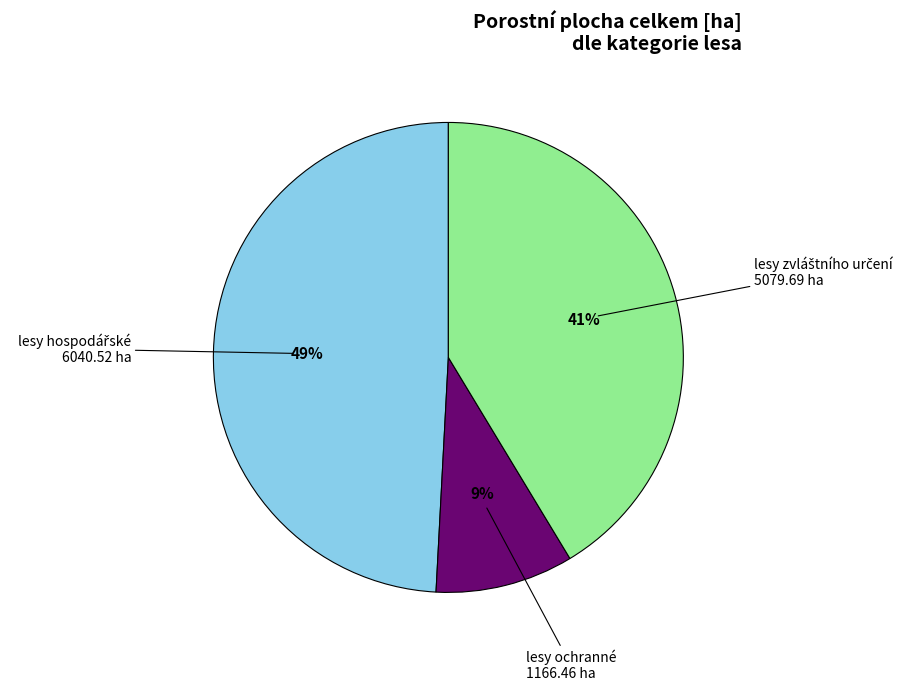

Is there a majority slice in this chart?

No